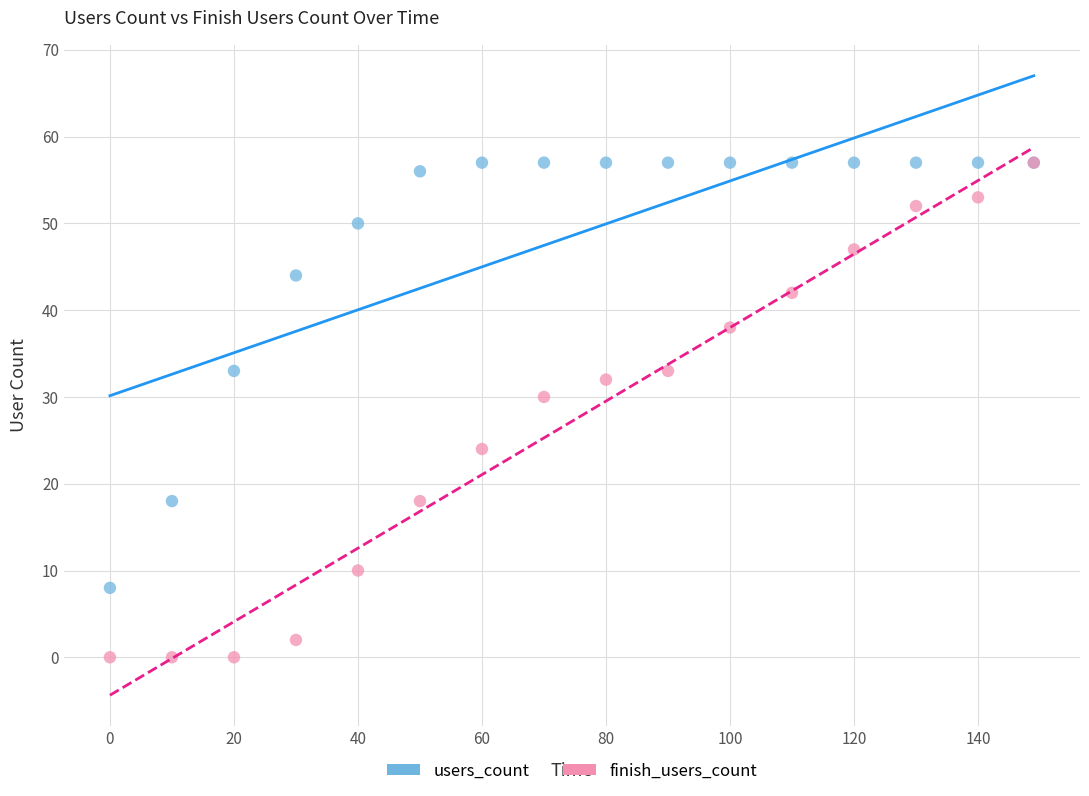

Across all series, what Y value is closest to 28?

30